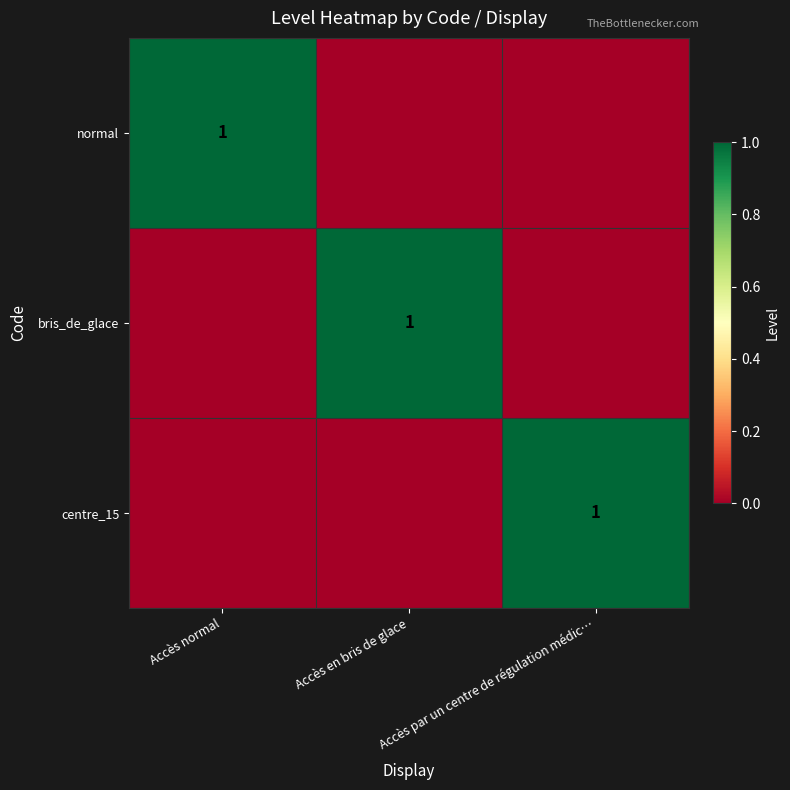

Is it true that normal equals 1 at Accès normal?

True